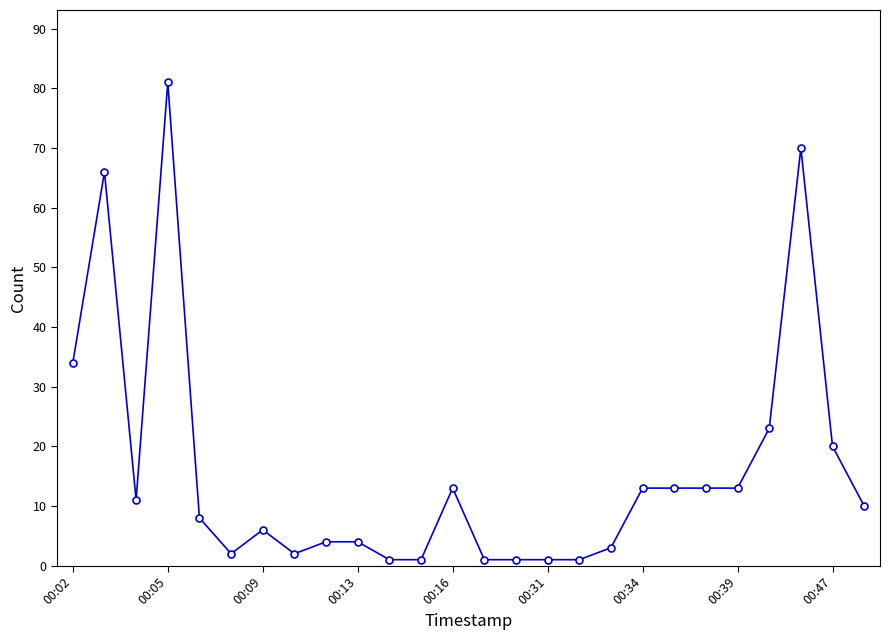

What is the difference between the second highest and second lowest values?

69